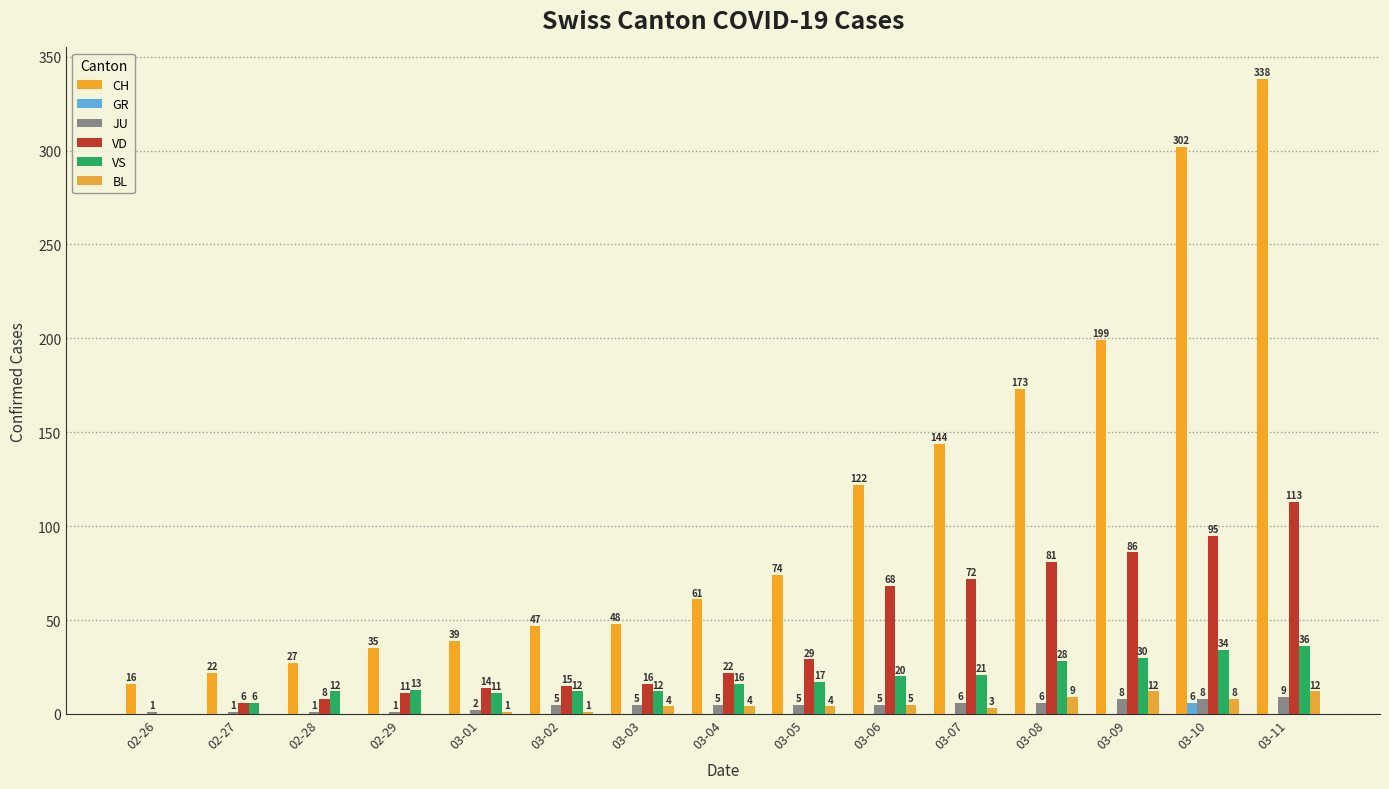

What is the difference between the maximum and second lowest values in the CH series?

316